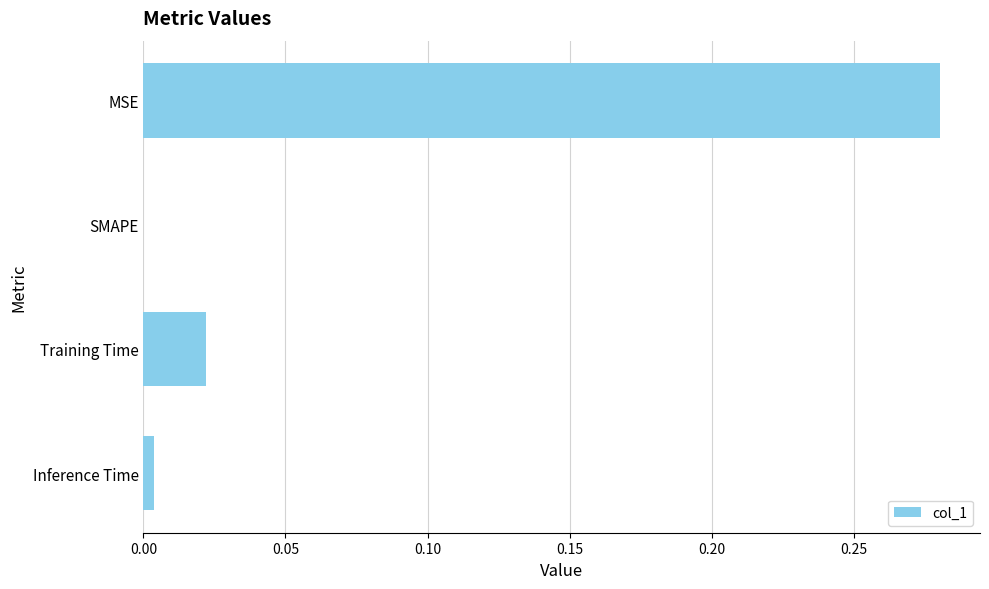

What is the average value?

0.1